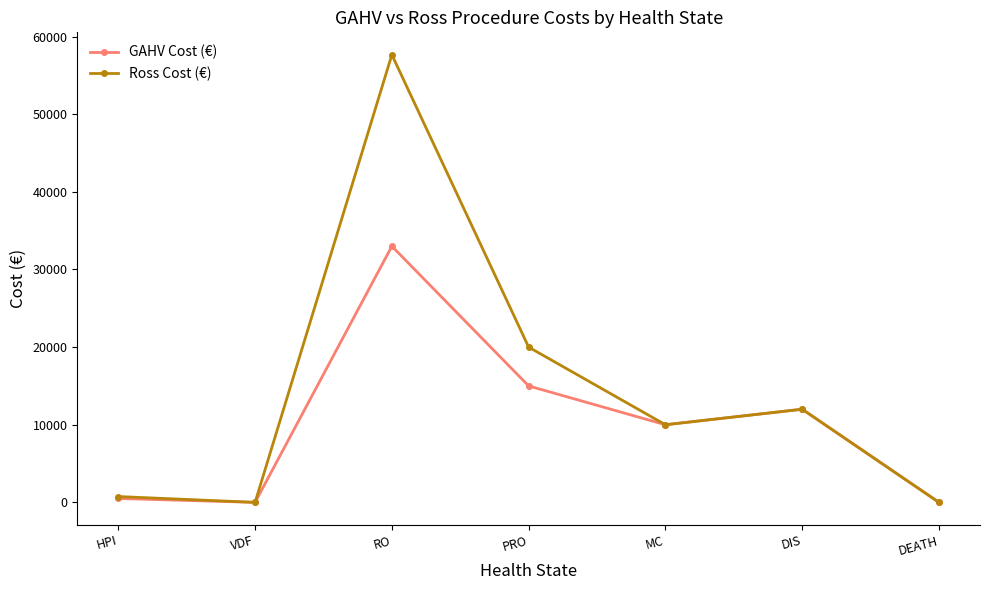

What position from the right is MC?

3